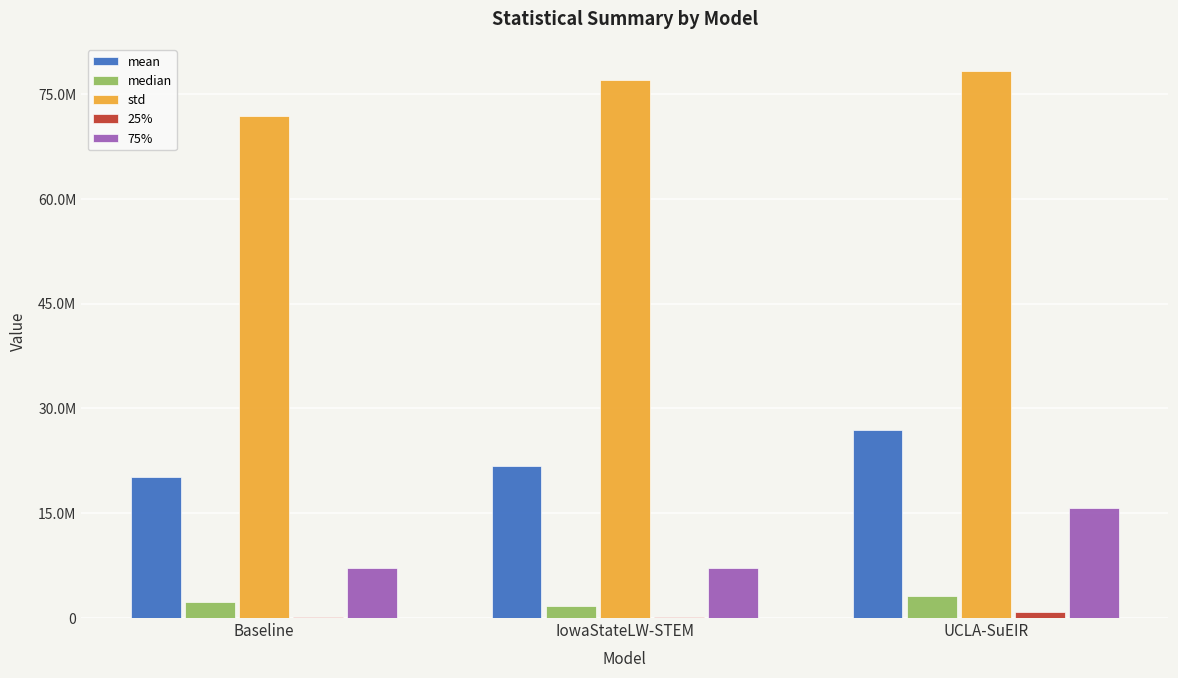

Which series has the largest range (max minus min)?

75%